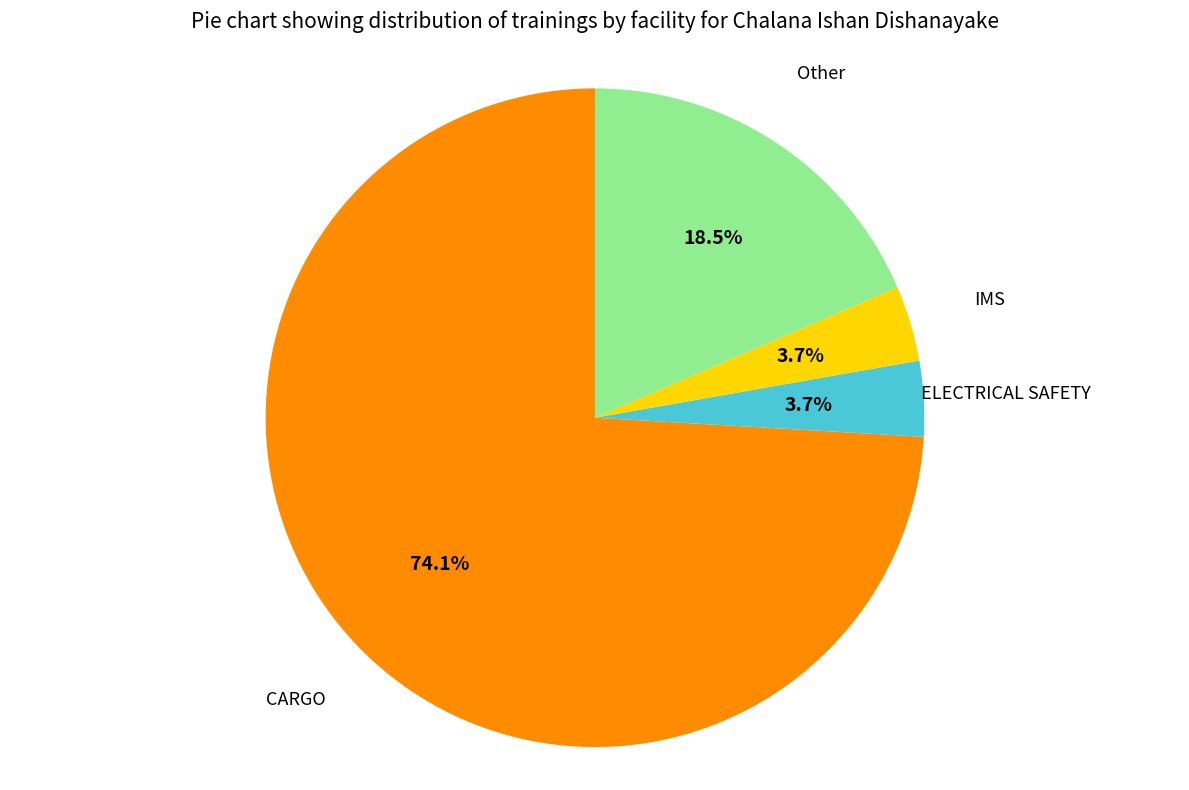

Is there a majority slice in this chart?

Yes